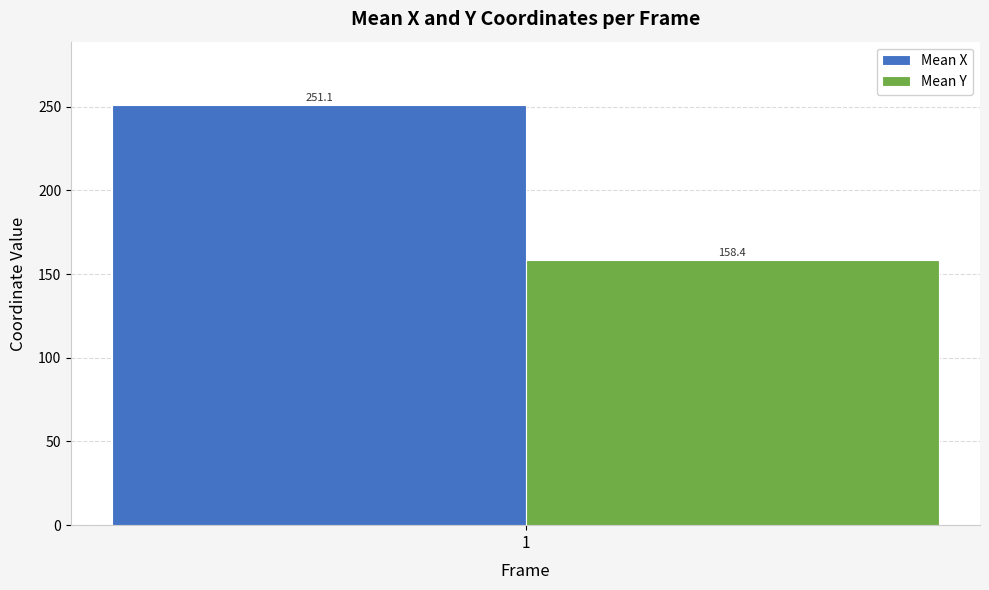

Which series has the largest range (max minus min)?

Mean X